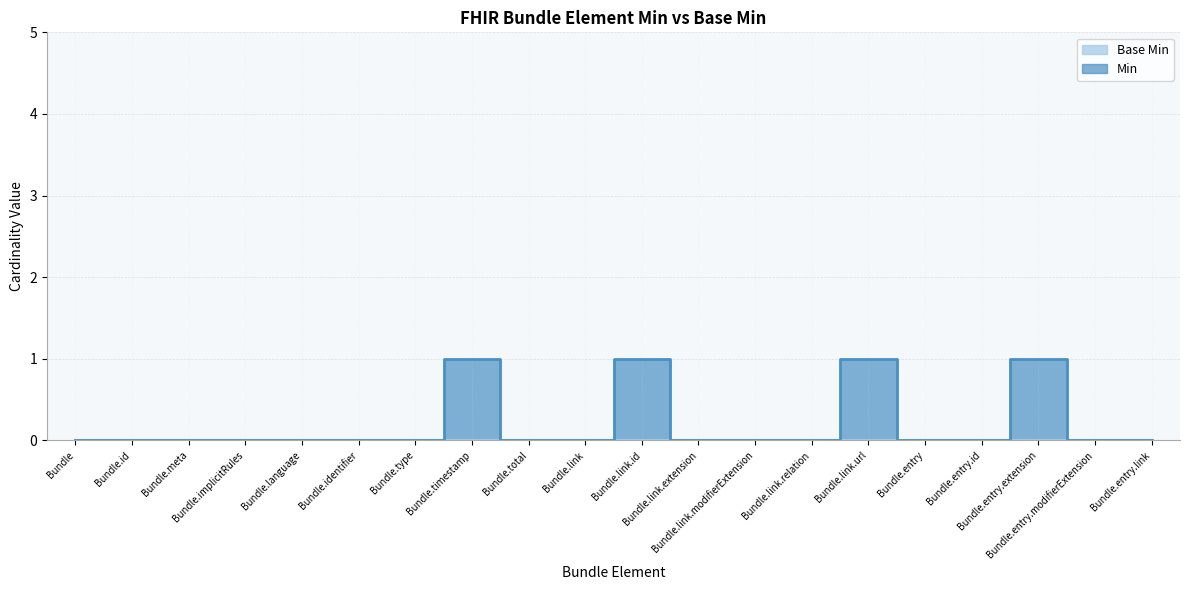

True or false: there are more than 0 points higher than both neighbors.

True